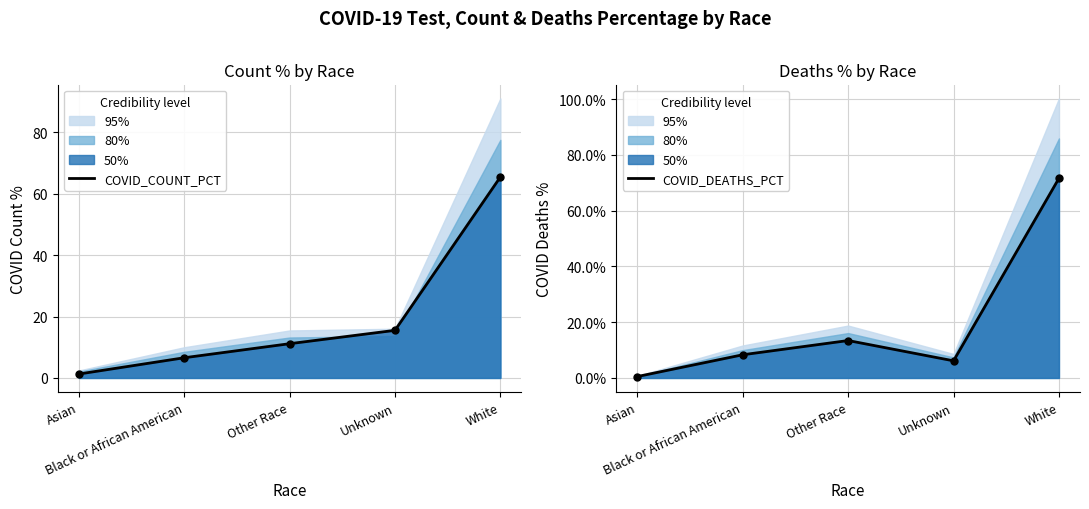

What are all the series names shown in the legend?

COVID_COUNT_PCT, COVID_DEATHS_PCT